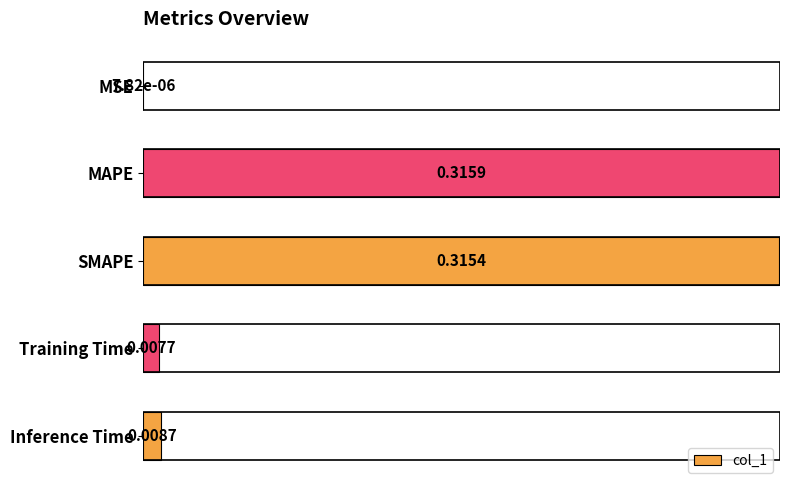

Are the bars horizontal?

Yes